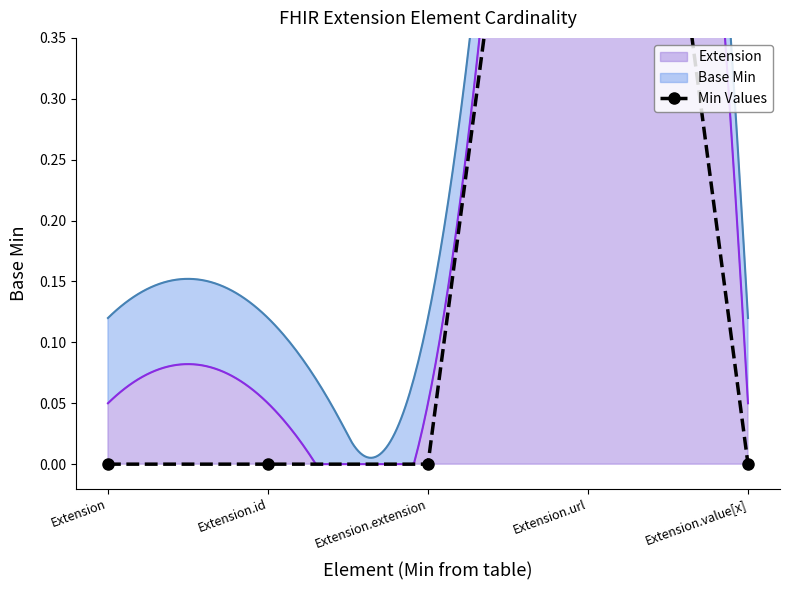

True or false: the data has more than 2 interior local peaks.

False